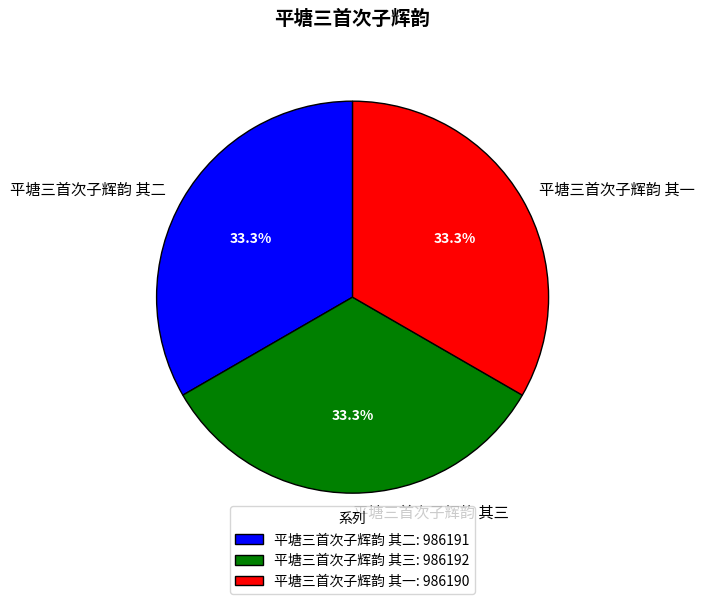

To the nearest percent, what is the average slice percentage?

33%